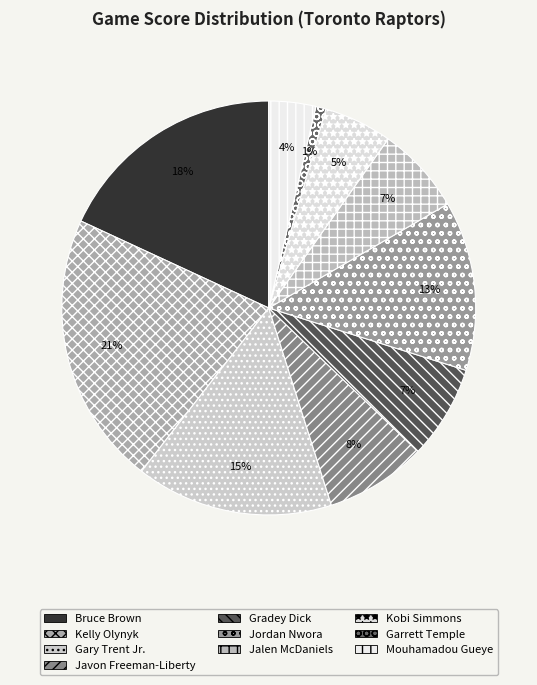

True or false: Bruce Brown accounts for 18% of the total.

True